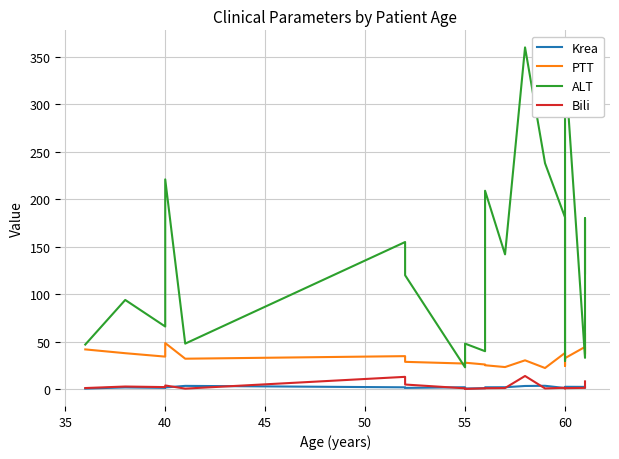

Which series has the largest total across all categories?

ALT